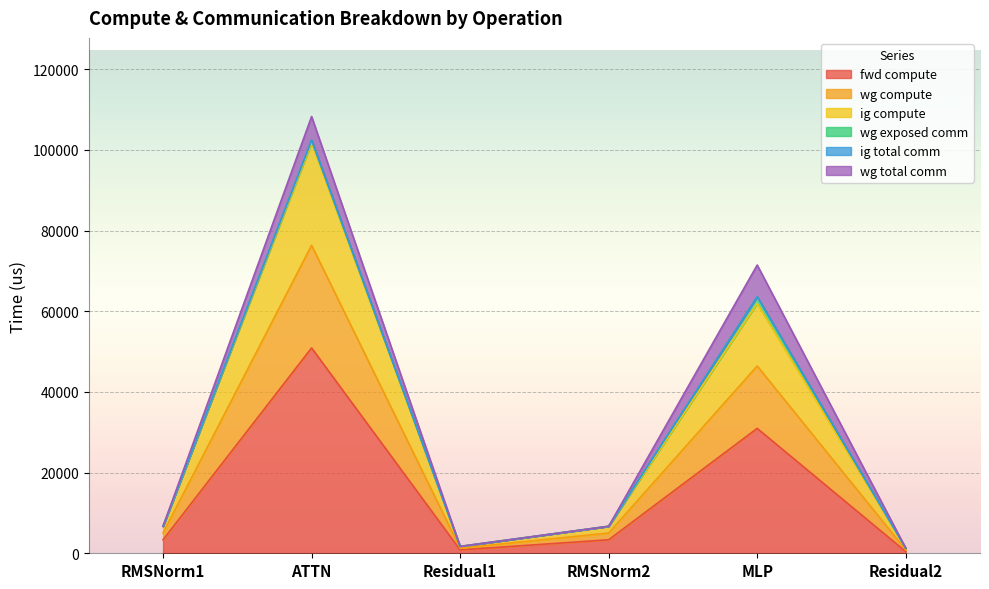

What position from the right is RMSNorm2?

3